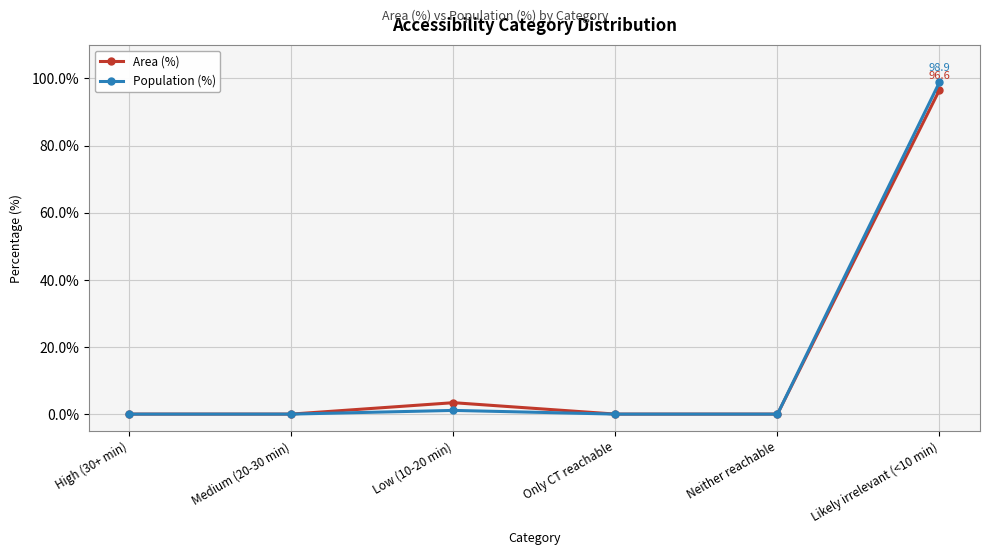

True or false: Area (%) has a value of 0.0 at Neither reachable.

True